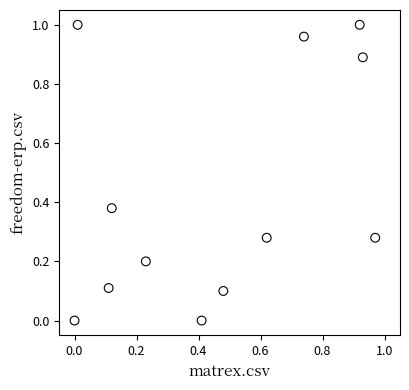

What is the average X value?

0.5